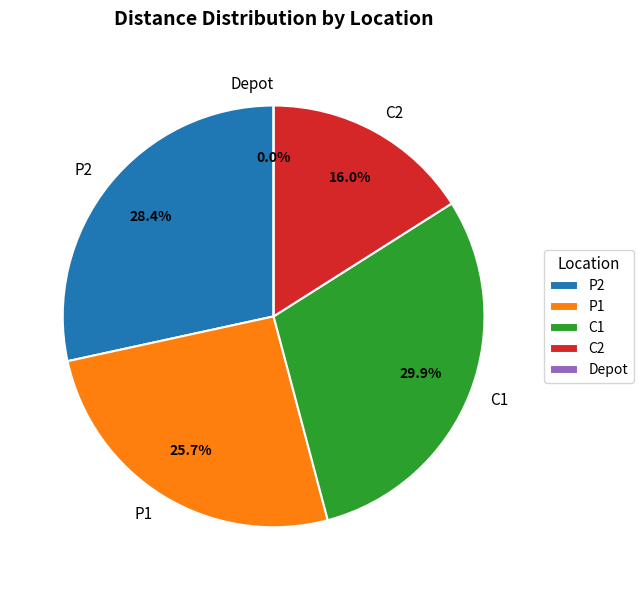

How many segments does this pie chart have?

5